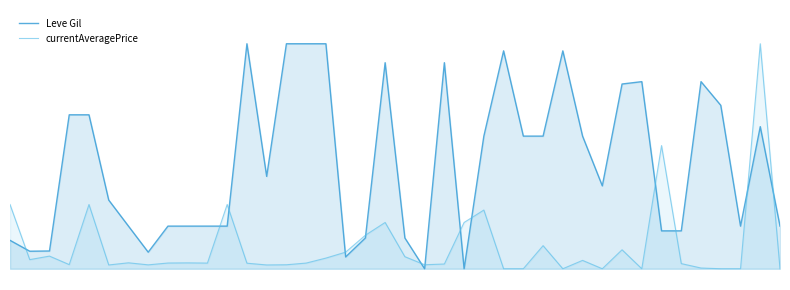

Does the chart have visible grid lines?

No